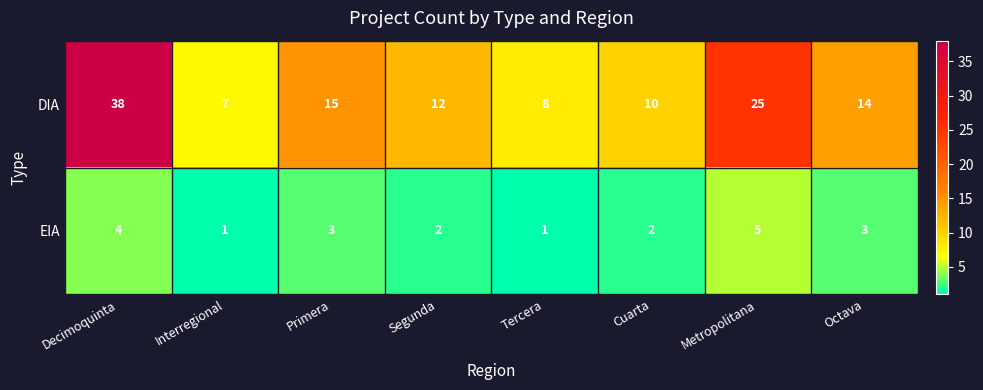

What is the sum of all EIA values?

21